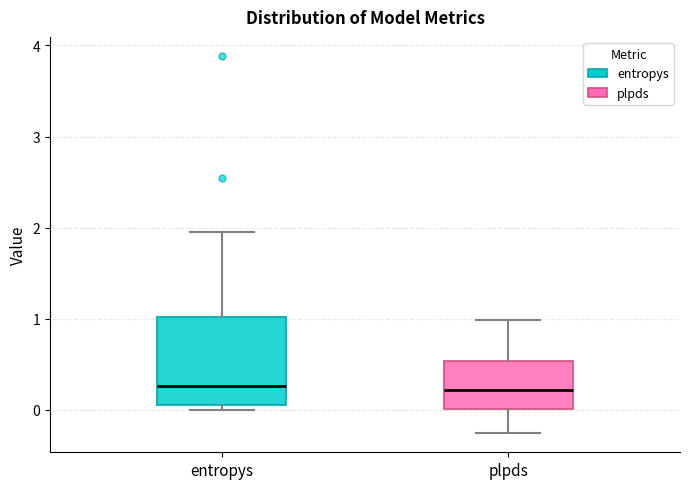

Reading left to right, read every box against the y-axis: the position of its median line, the range the box covers, and the ends of its whiskers. The values are not printed on the chart, so give them approximately, as read against the axis.

entropys: median 0.3, box 0.1 to 1.0, whiskers 0.0 to 1.9
plpds: median 0.2, box 0.0 to 0.5, whiskers -0.3 to 1.0